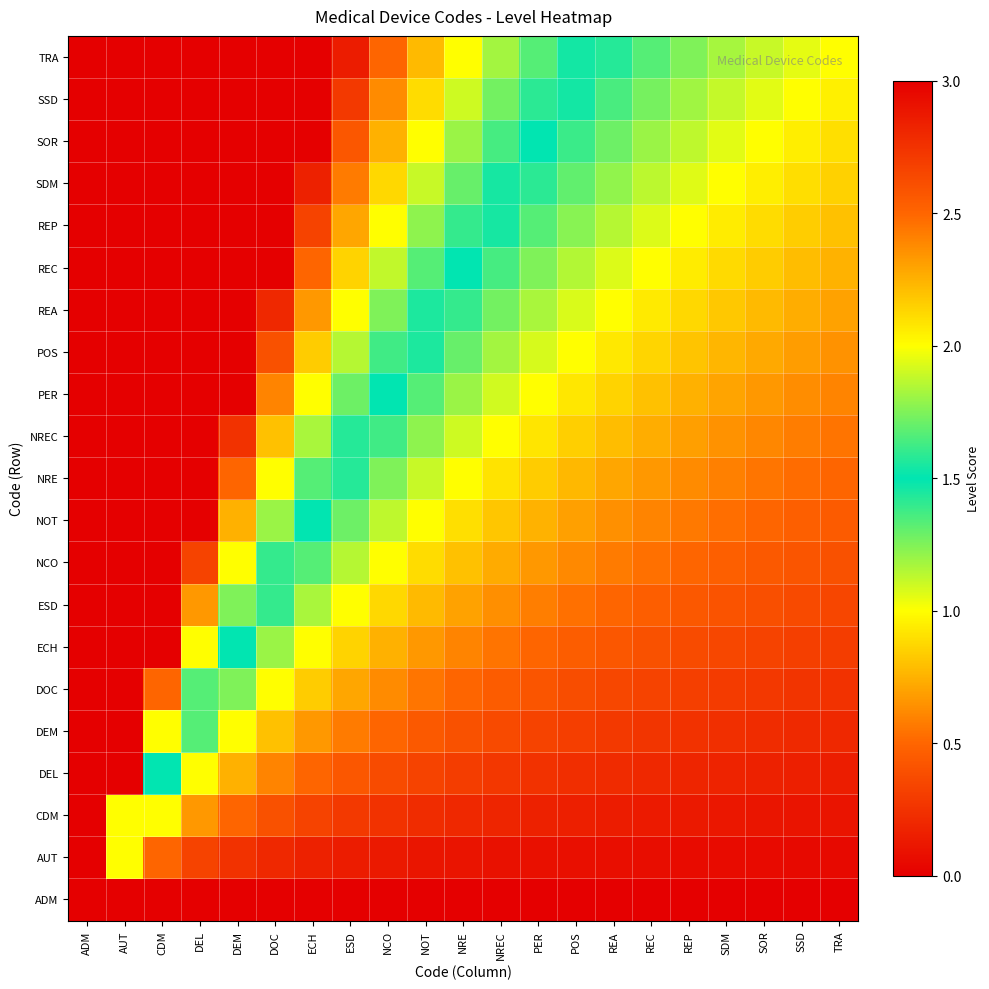

How many distinct data groups are displayed?

21